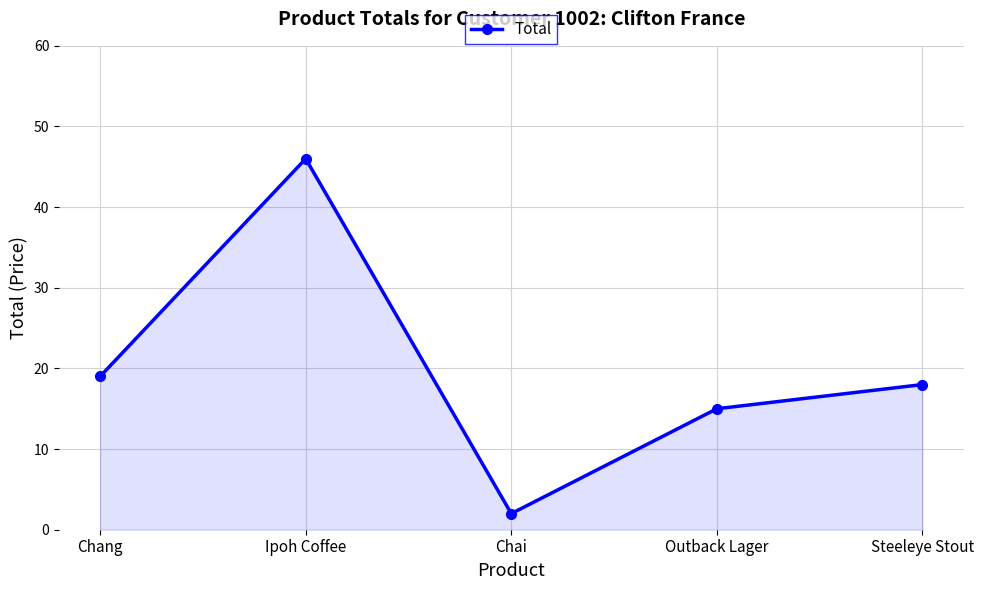

What is the average value?

20